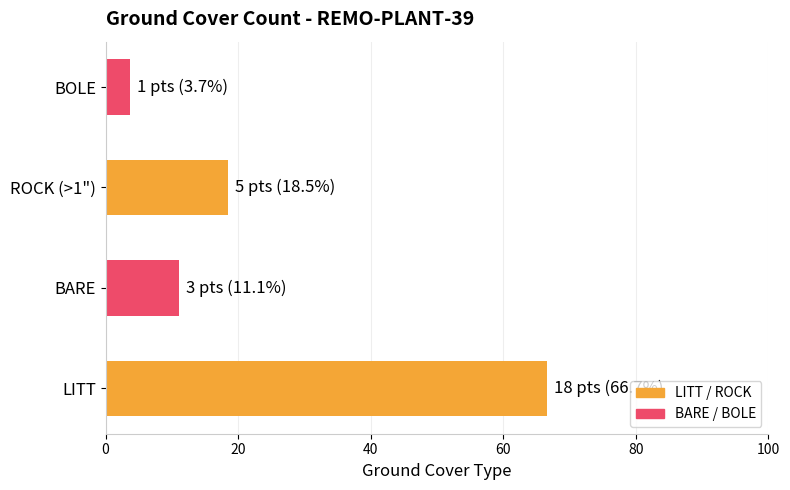

List the labels in order of value, largest first.

LITT, ROCK (>1"), BARE, BOLE